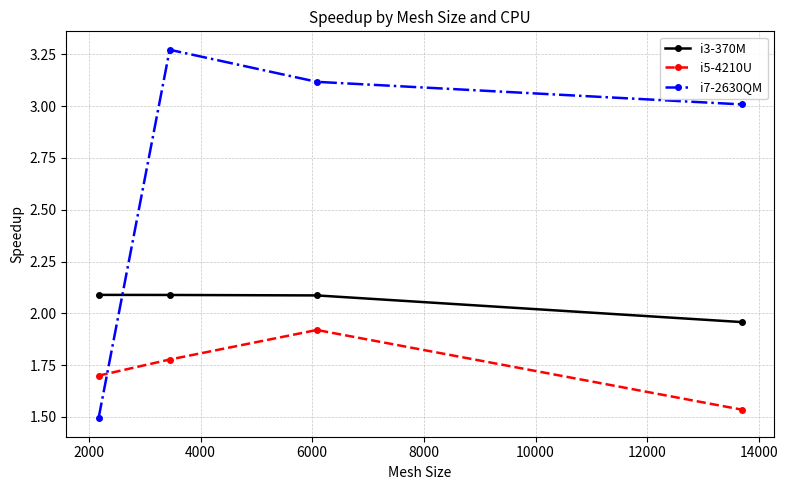

What is the value of the i3-370M point at the 2nd from the left?

2.1